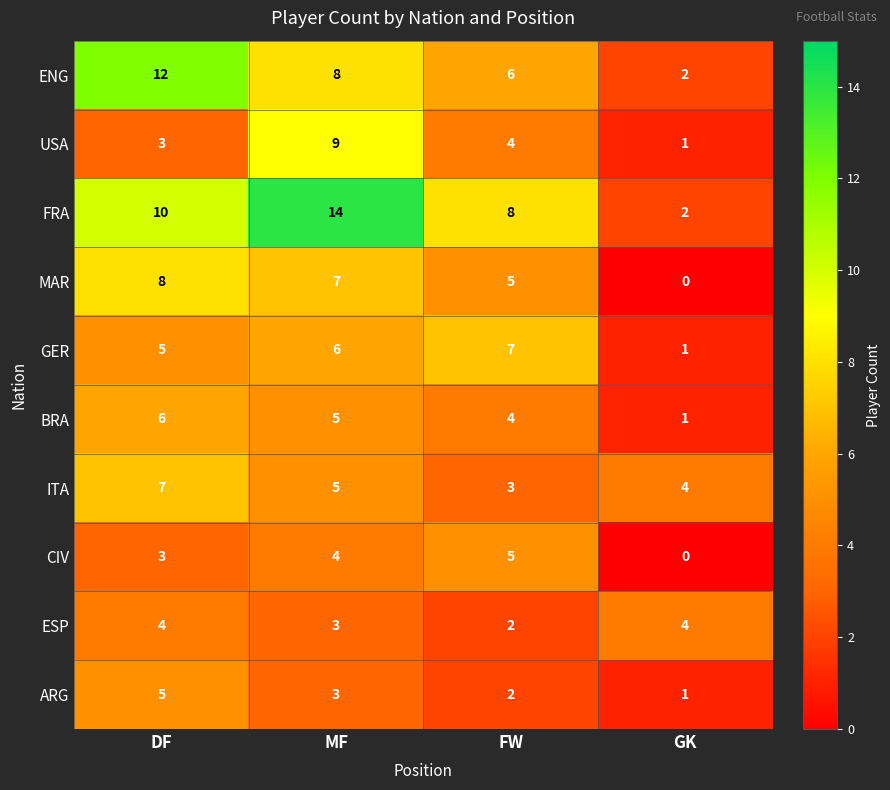

List the labels in order of ITA value, smallest first.

FW, GK, MF, DF